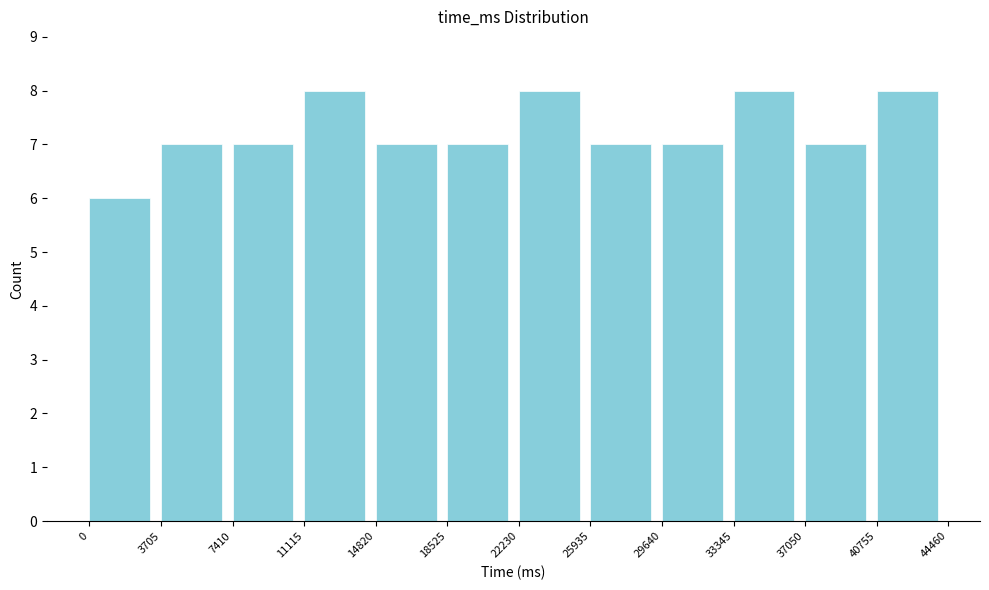

Reading left to right, list every bar in this chart as the range it spans on the x-axis followed by its height. The values are not printed on the chart, so give them approximately, as read against the axis.

0 to 3705: 6
3705 to 7410: 7
7410 to 11115: 7
11115 to 14820: 8
14820 to 18525: 7
18525 to 22230: 7
22230 to 25935: 8
25935 to 29640: 7
29640 to 33345: 7
33345 to 37050: 8
37050 to 40755: 7
40755 to 44460: 8